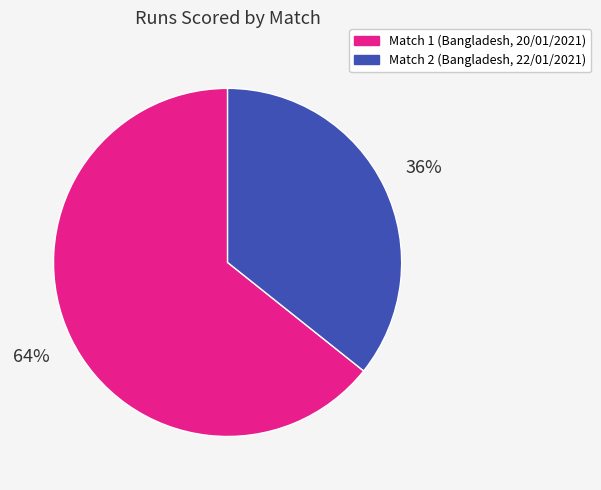

Do Match 1 (Bangladesh, 20/01/2021) and Match 2 (Bangladesh, 22/01/2021) together represent more than half of the pie?

Yes